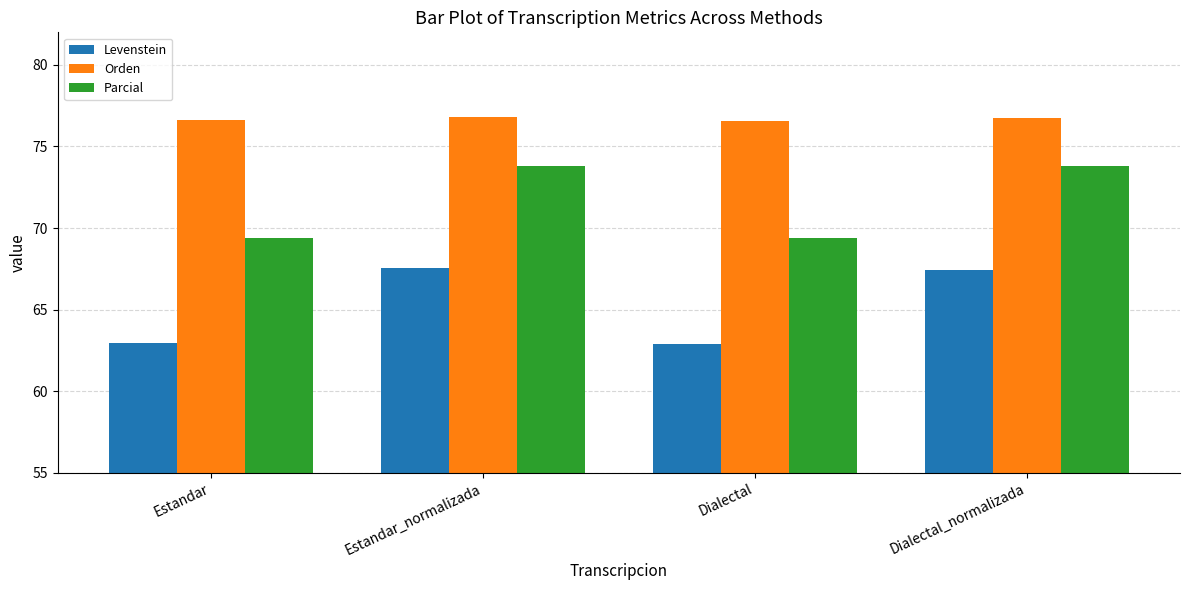

Rank the series by their maximum value, from highest to lowest.

Orden, Parcial, Levenstein